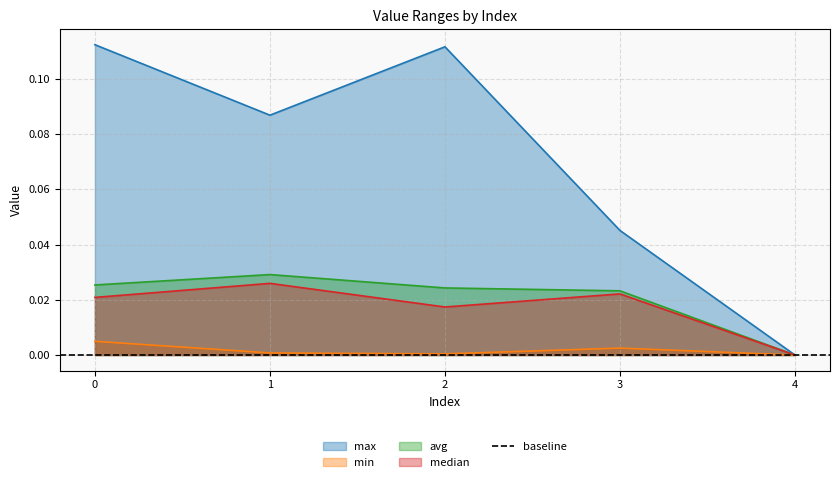

How many max values are between 0 and 1?

5